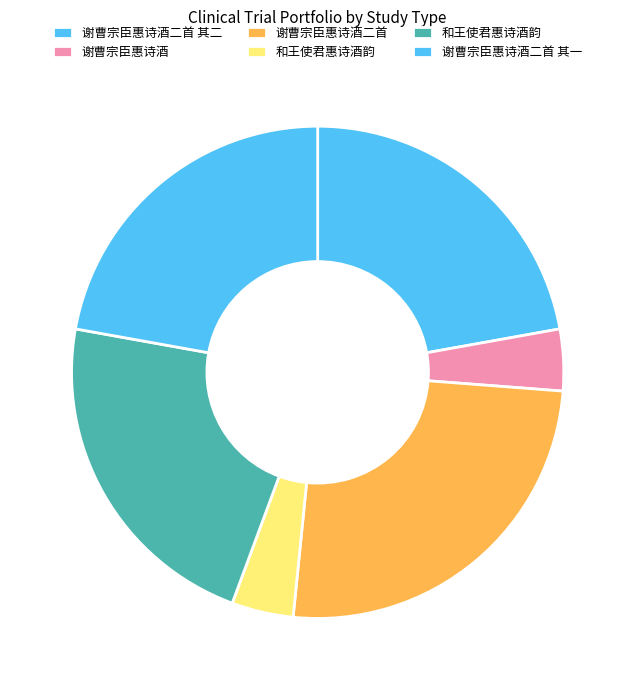

How many segments does this pie chart have?

6